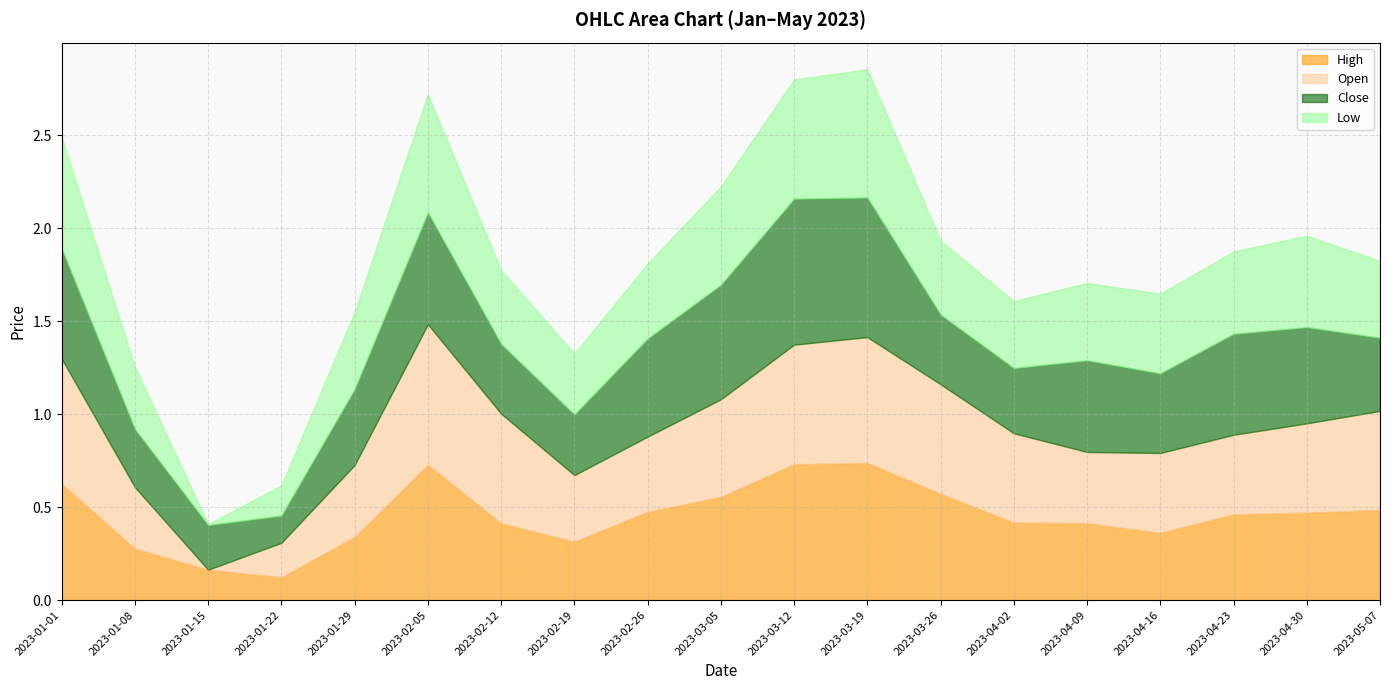

At which label does High reach its minimum?

2023-01-22